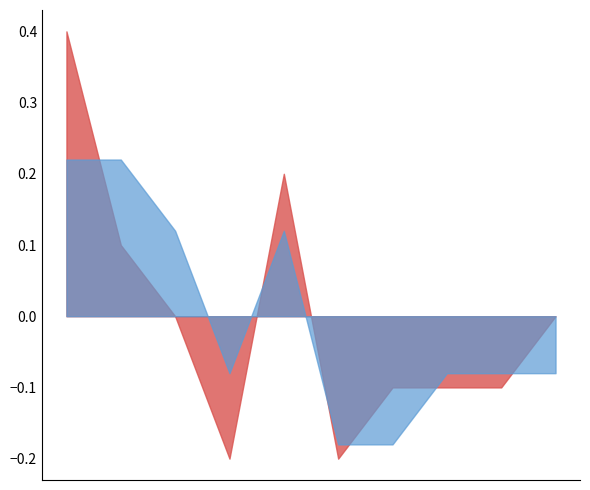

What is the greatest value displayed?

0.4